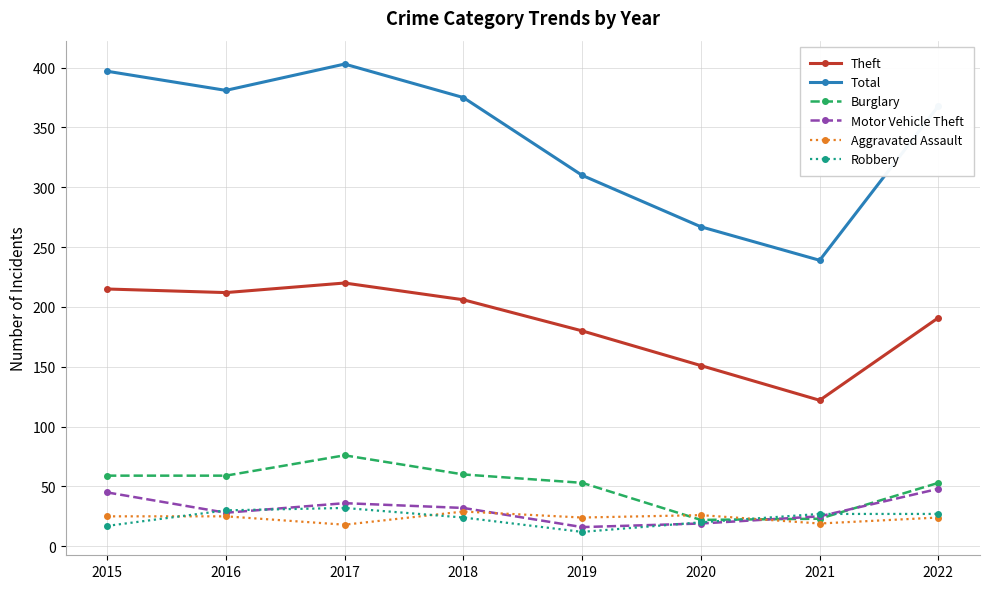

Where does the Motor Vehicle Theft series first go above 32?

2015